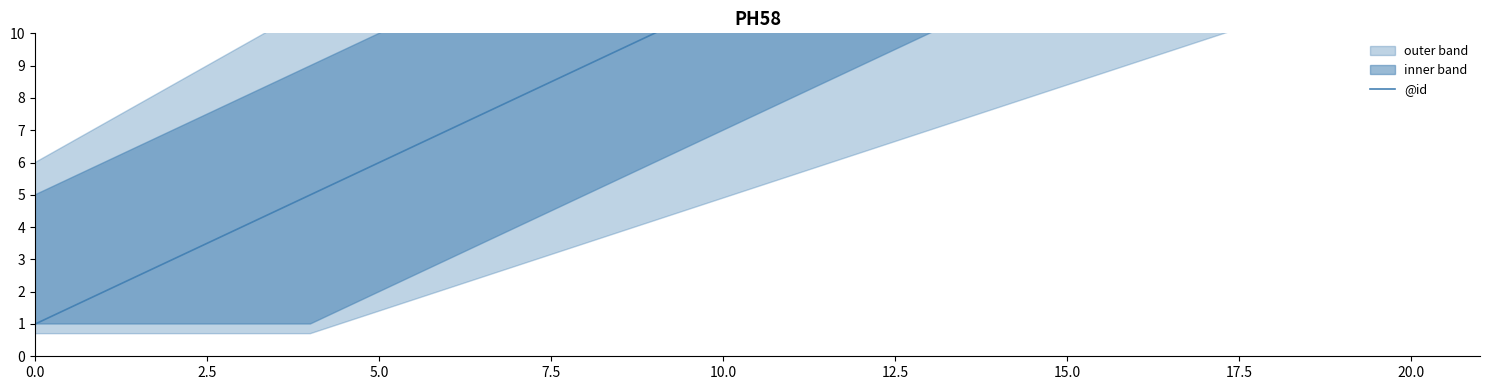

Reading left to right, what are all the values shown in this chart?

1	2	3	4	5	6	7	8	9	10	11	12	13	14	15	16	17	18	19	20	21	22